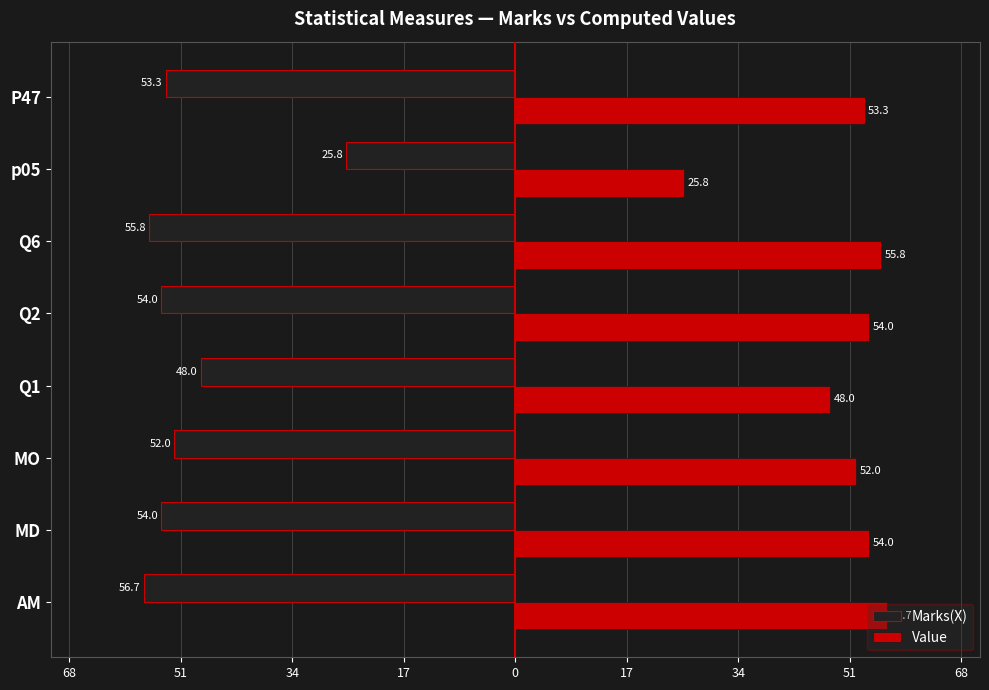

What are all the series names shown in the legend?

Marks(X), Value